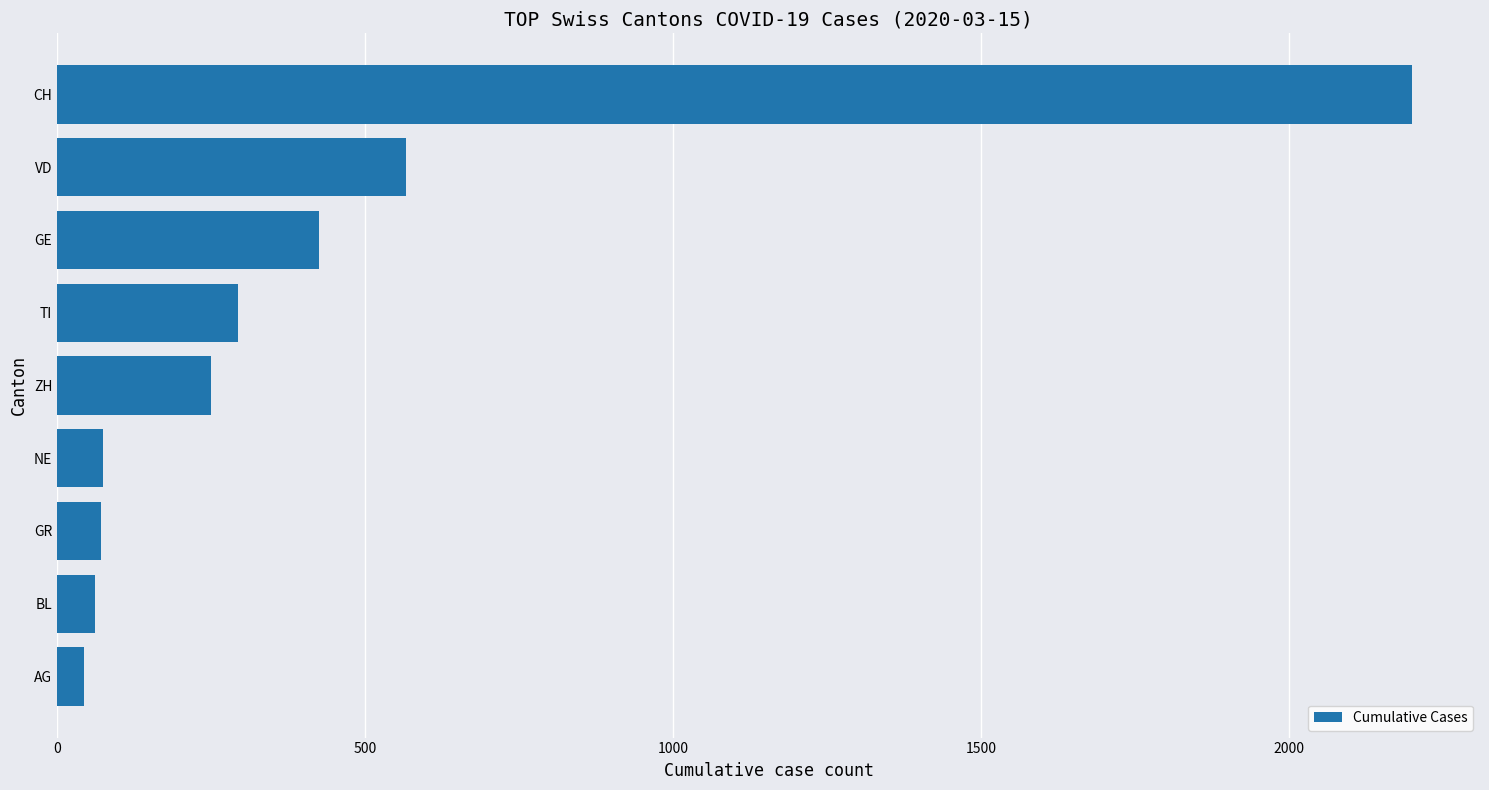

What is the sum of all values?

3984